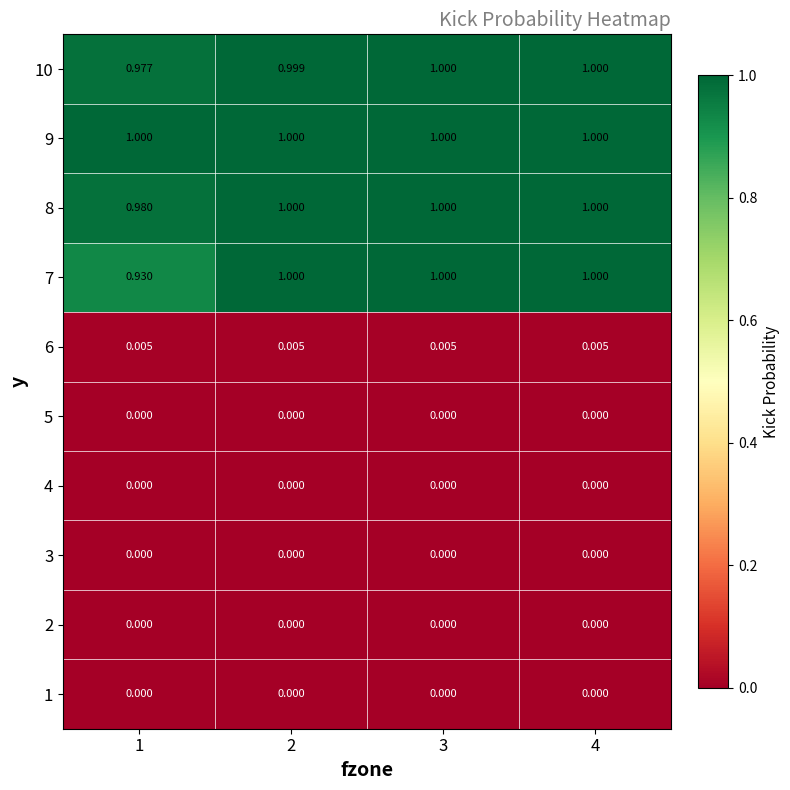

Is the value of 6 at 2 greater than the value of 5 at 1?

Yes